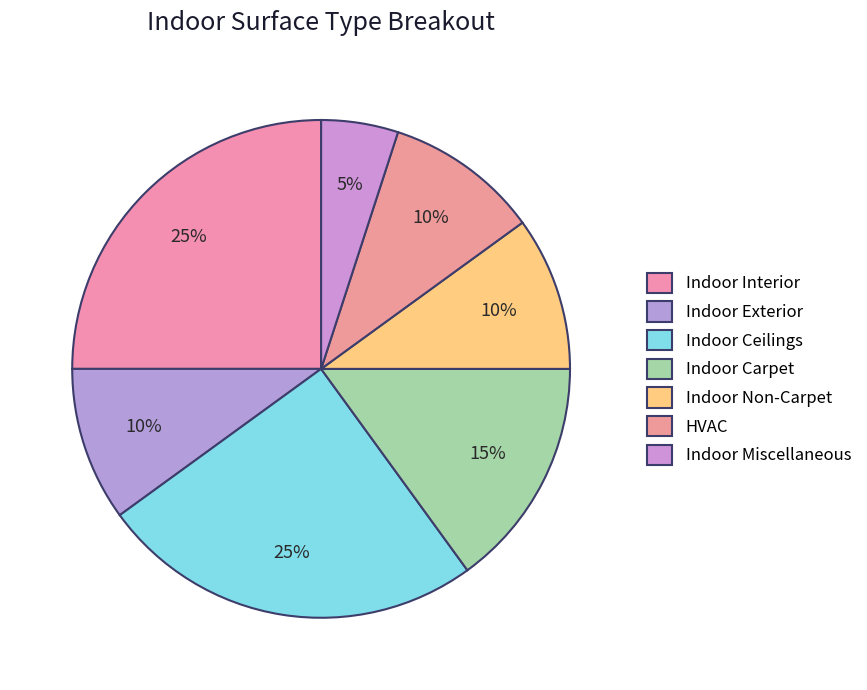

What percentage do Indoor Miscellaneous and Indoor Carpet together represent?

20.0%